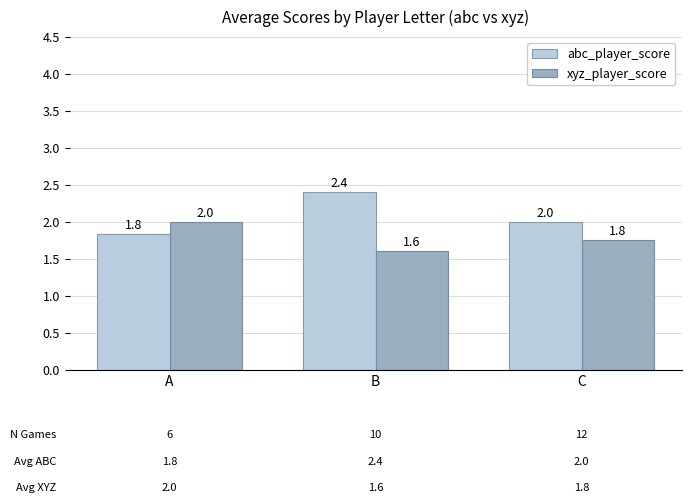

What is the difference between the maximum and minimum values in the abc_player_score series?

0.6